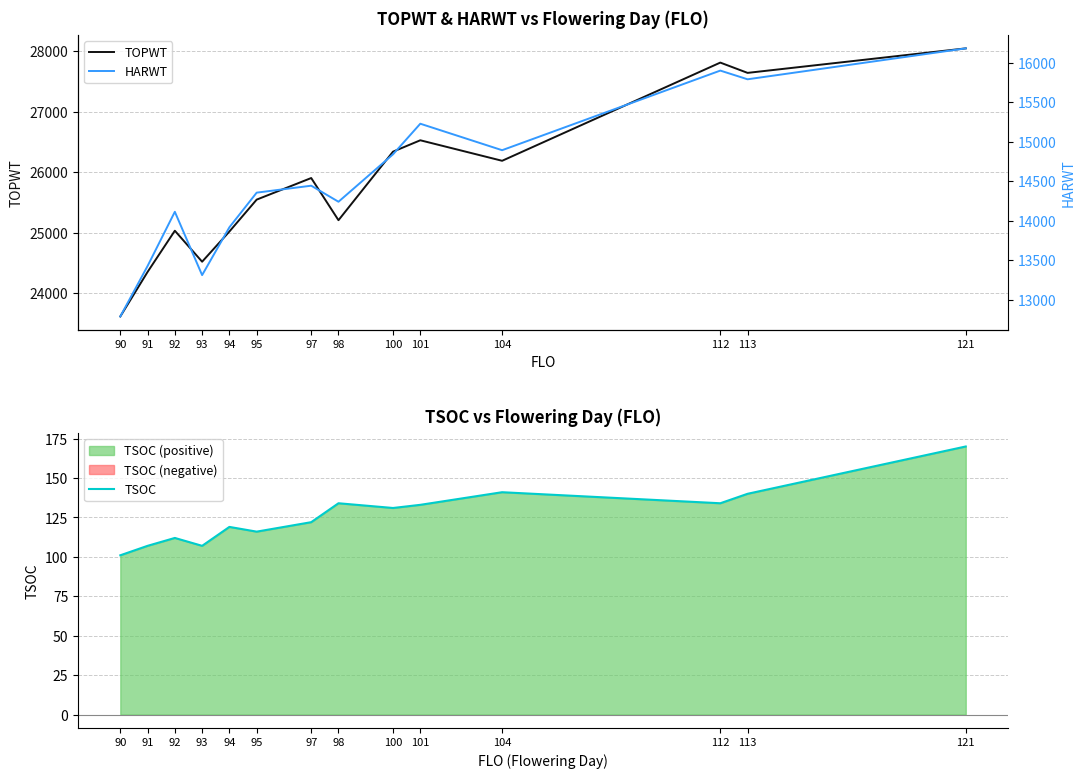

How many data points in HARWT are above 14442?

6